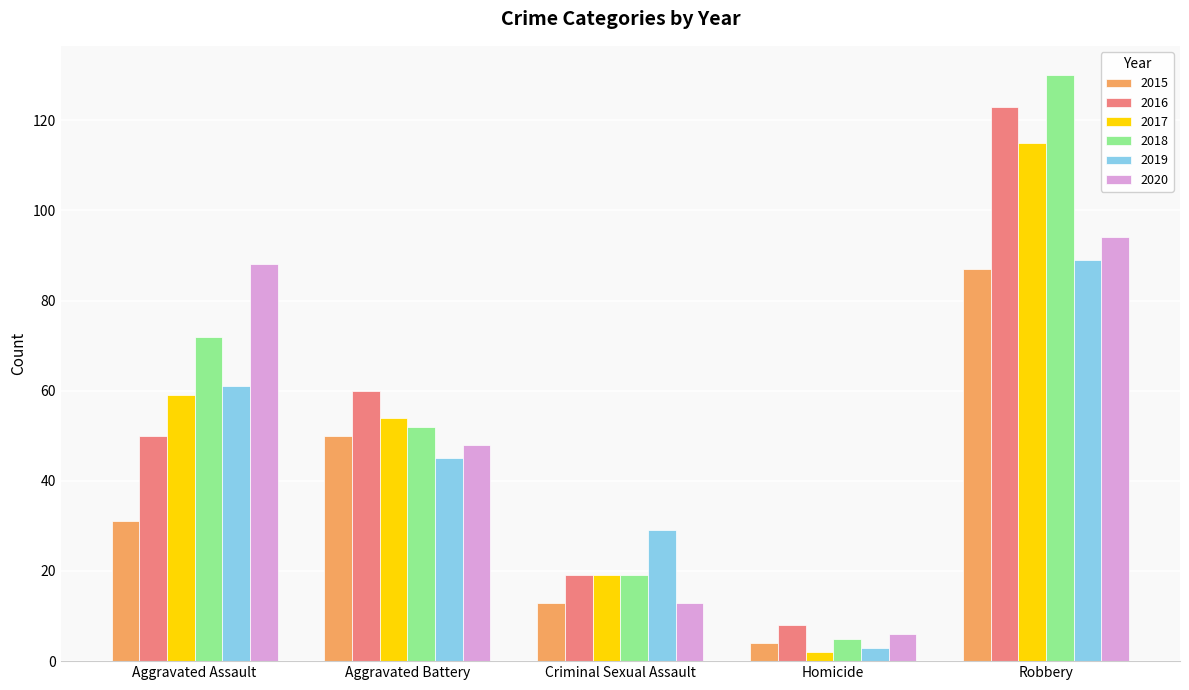

How many bars are there in total?

30